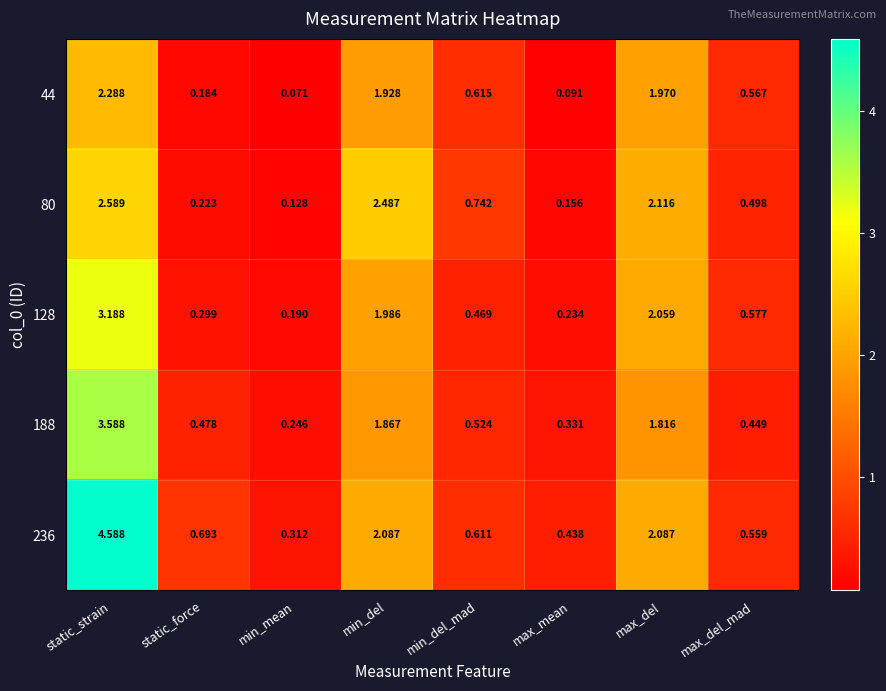

What is the total value across all series at min_del?

10.4